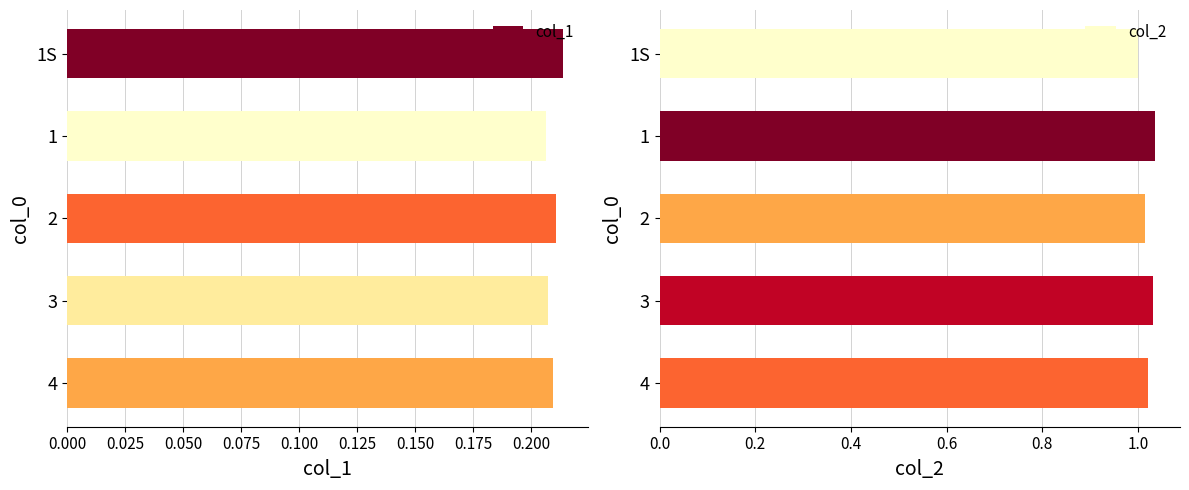

How many col_1 values are between 0 and 1?

5